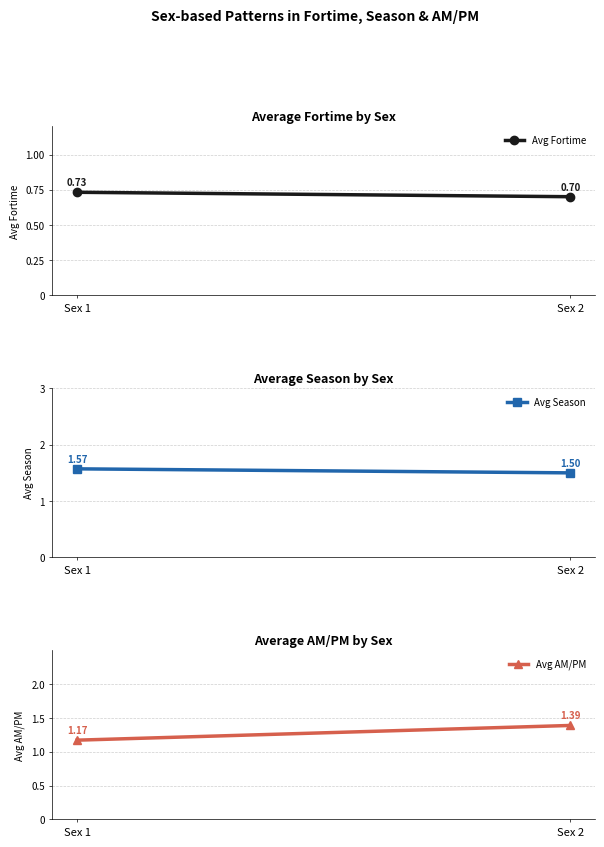

Reading left to right, what are all the values shown in this chart?

Avg Fortime: 0.7	0.7
Avg Season: 1.6	1.5
Avg AM/PM: 1.2	1.4